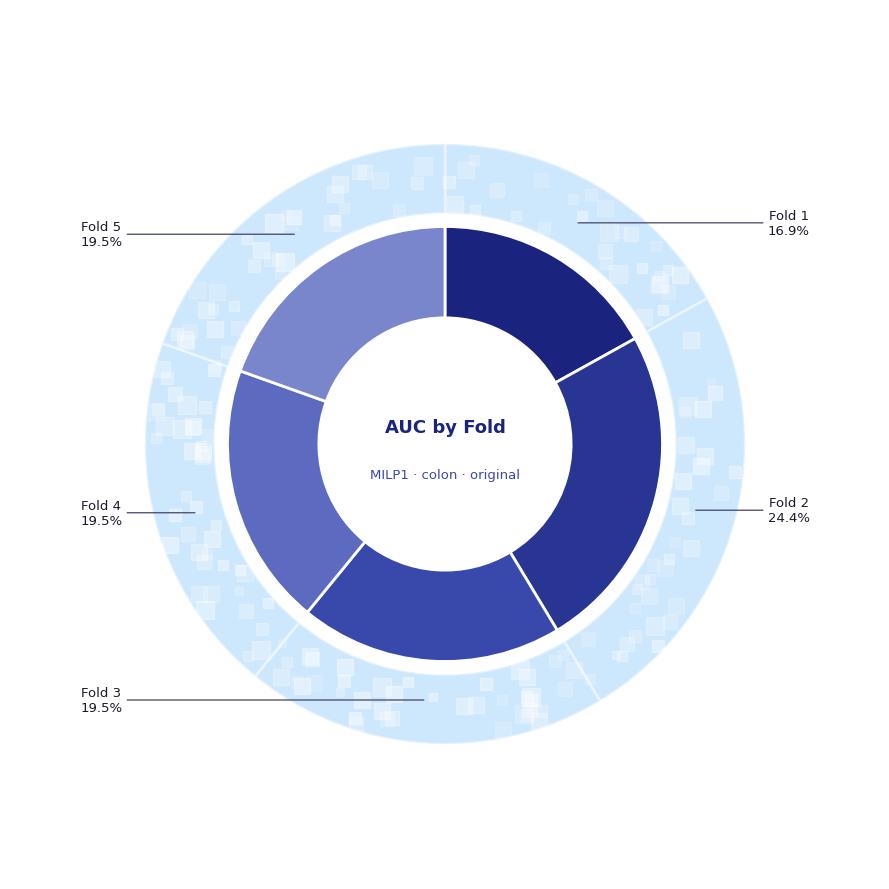

Is it true that Fold 3 is 31% of the pie?

False